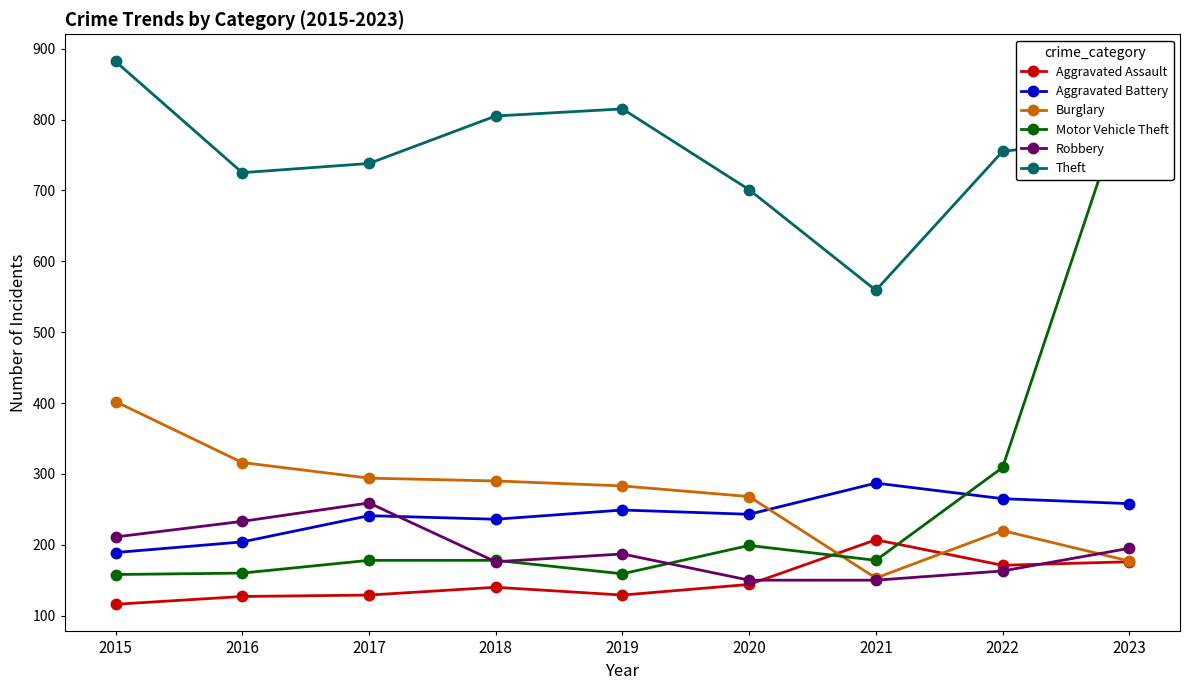

How many values in the Aggravated Battery series are below 243?

4